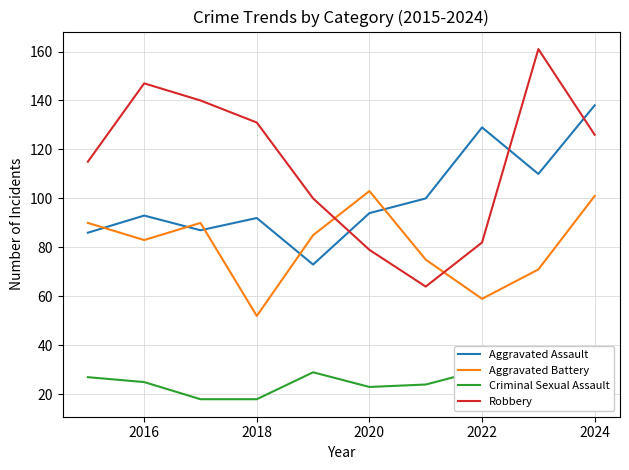

True or false: Aggravated Battery has a value of 20 at 2022.

False